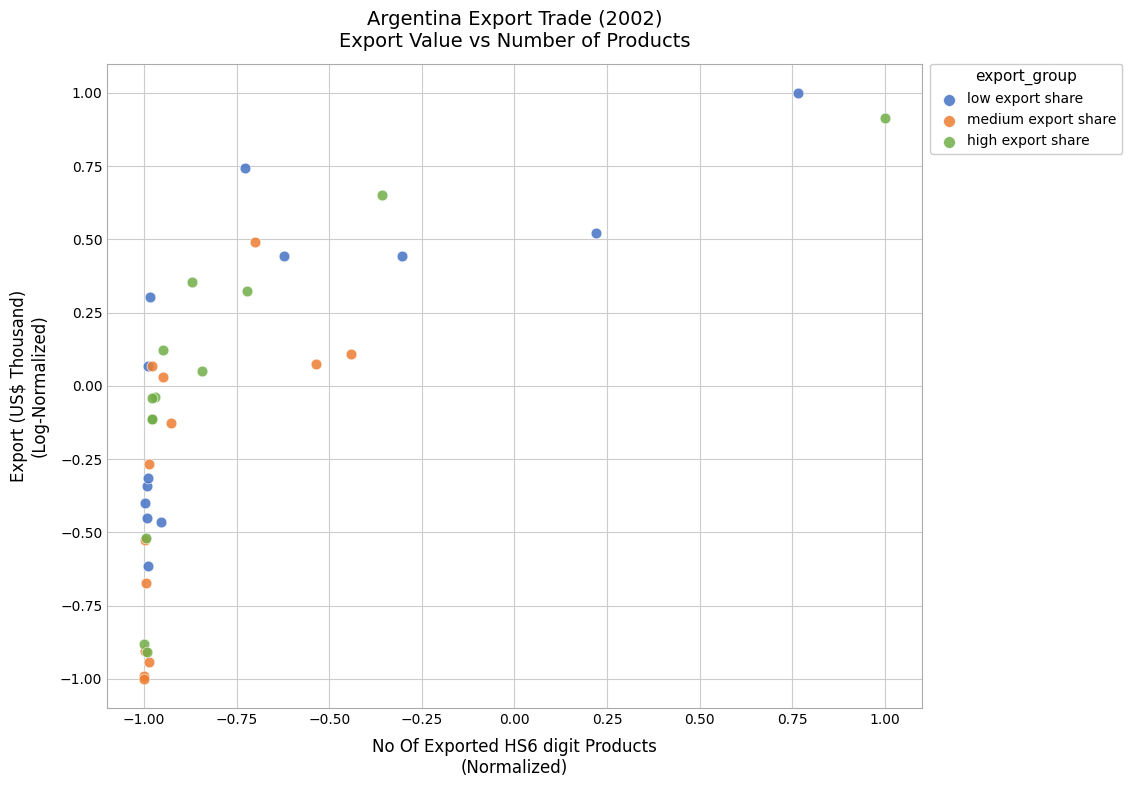

Which series has the largest Y range (max minus min)?

high export share